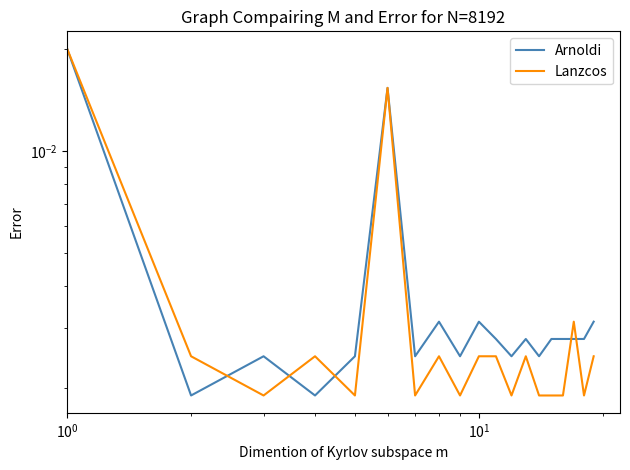

List the series in order of their overall mean, highest first.

Arnoldi, Lanzcos